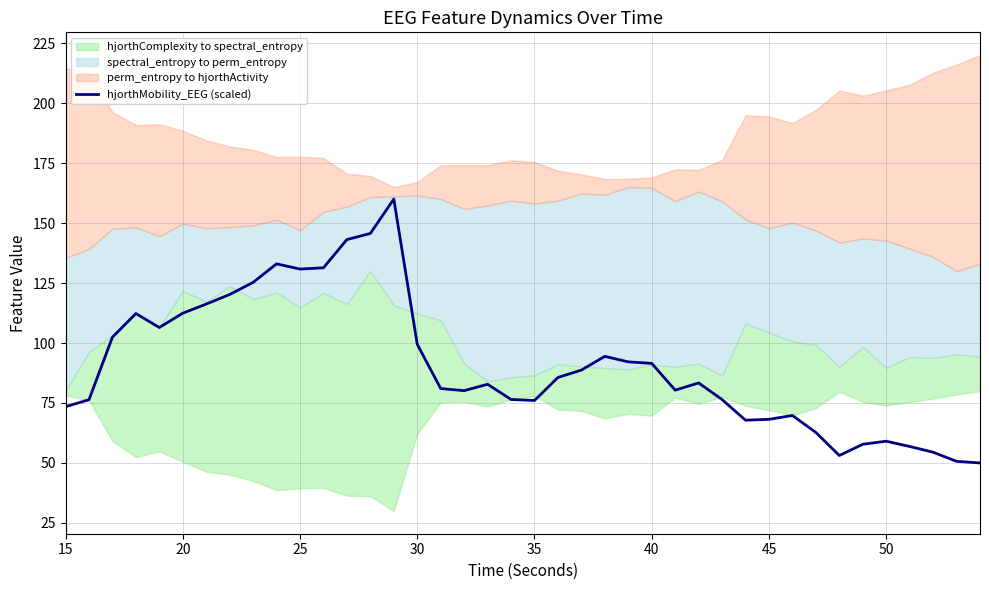

What is the highest value of the hjorthMobility_EEG (scaled) series?

160.0